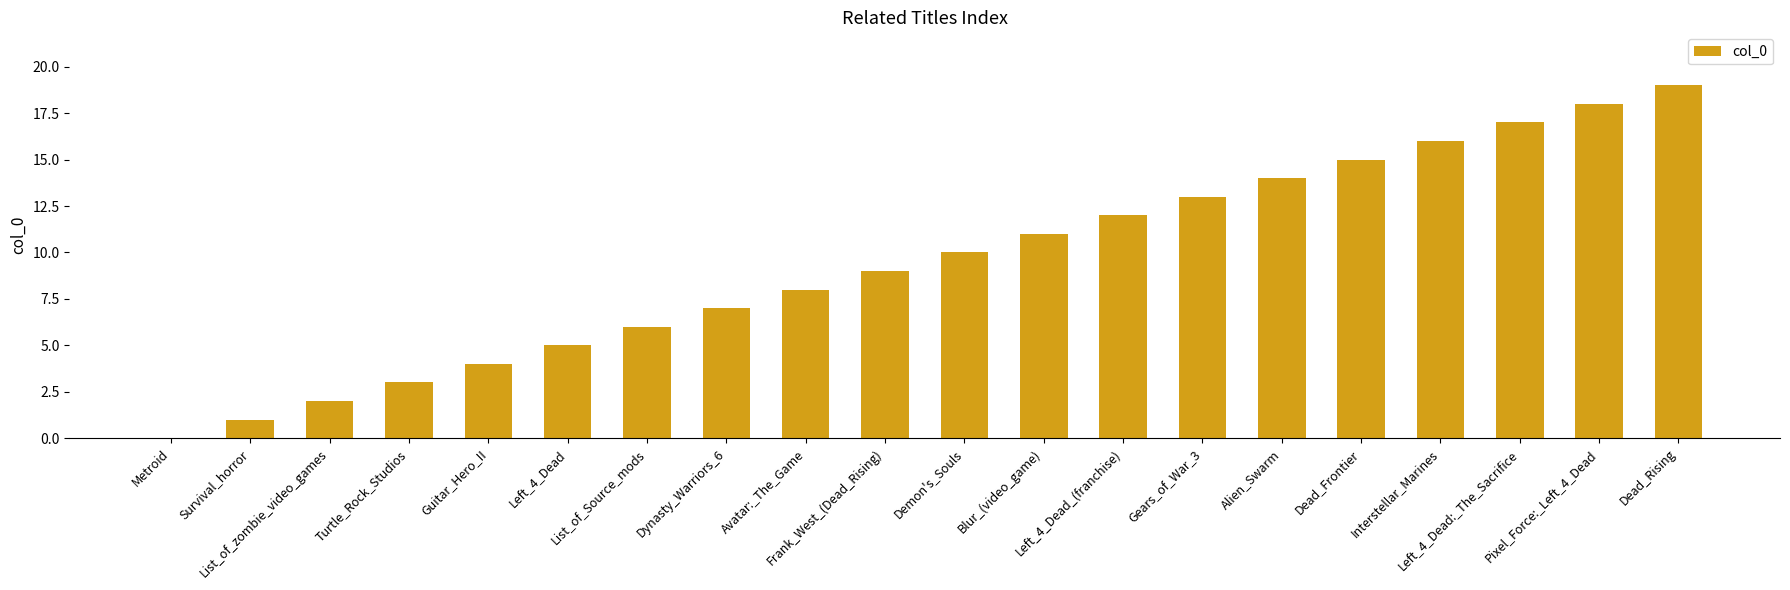

What is the greatest value displayed?

19